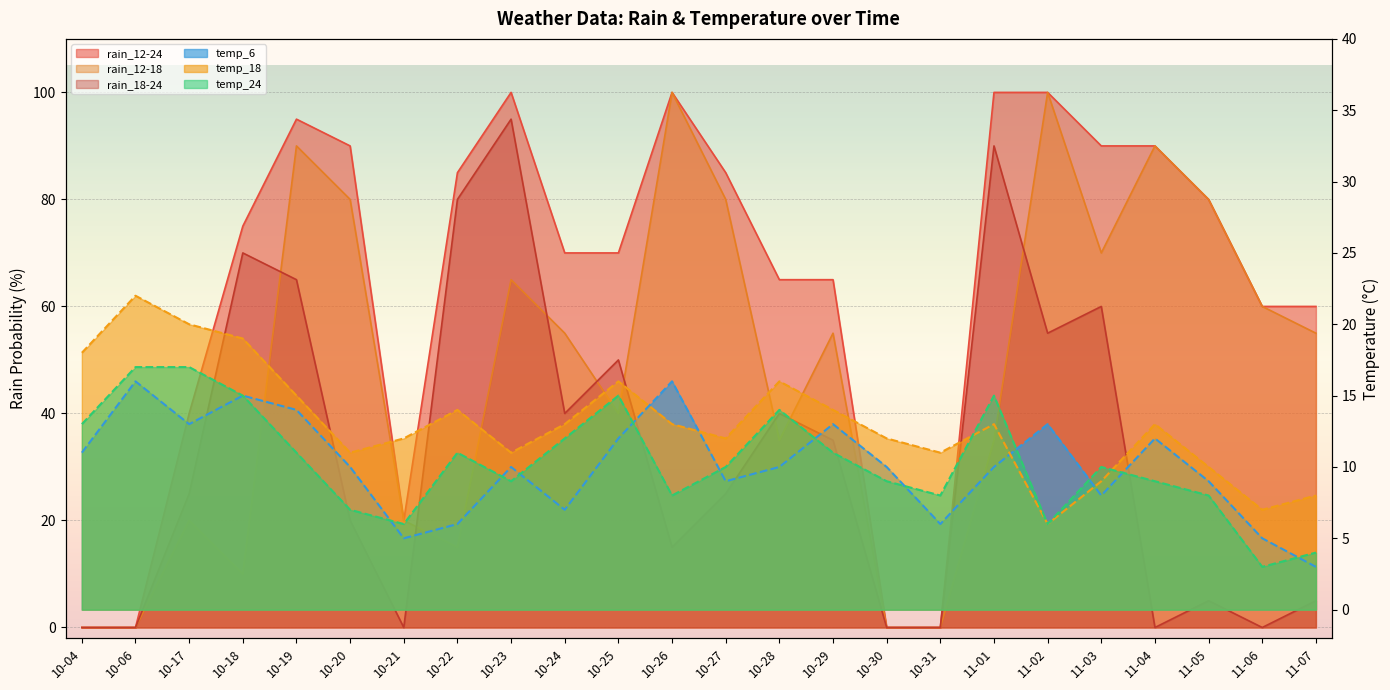

Where do rain_12-18 and rain_18-24 first cross each other?

10-18 and 10-19